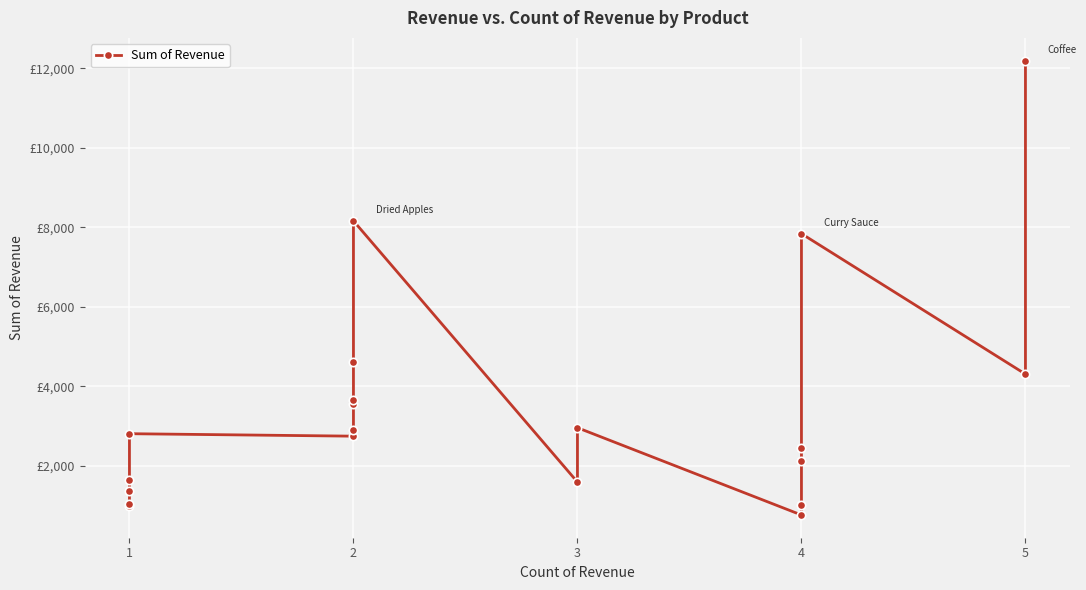

Is this an area chart (filled region under the line)?

No